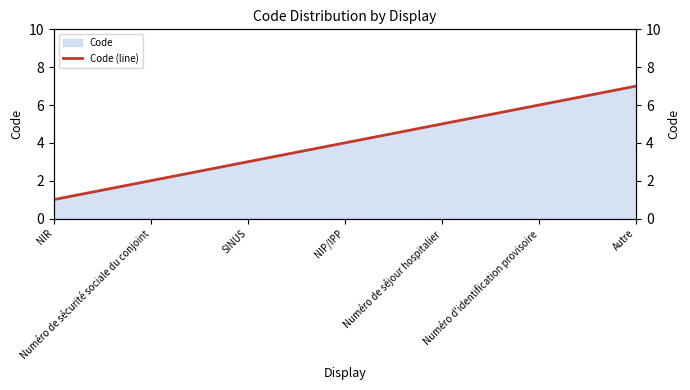

How many lines are shown in the chart?

1